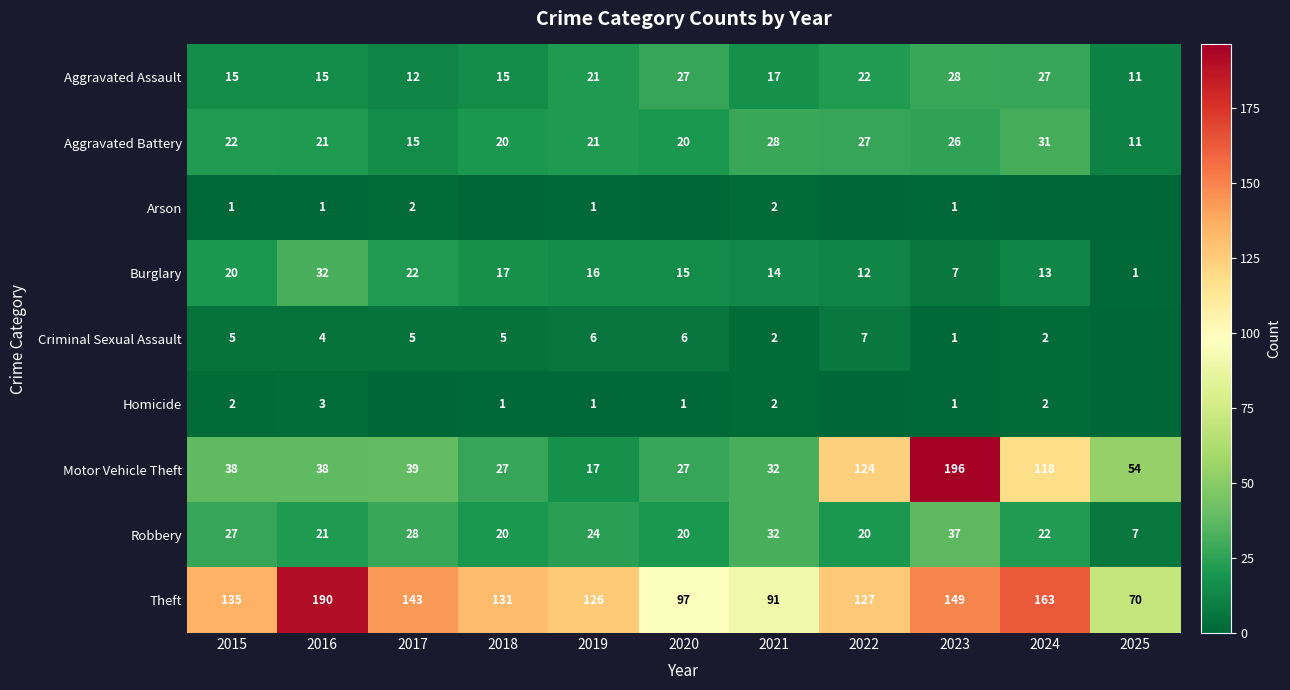

Is it true that Motor Vehicle Theft equals 27 at 2020?

True